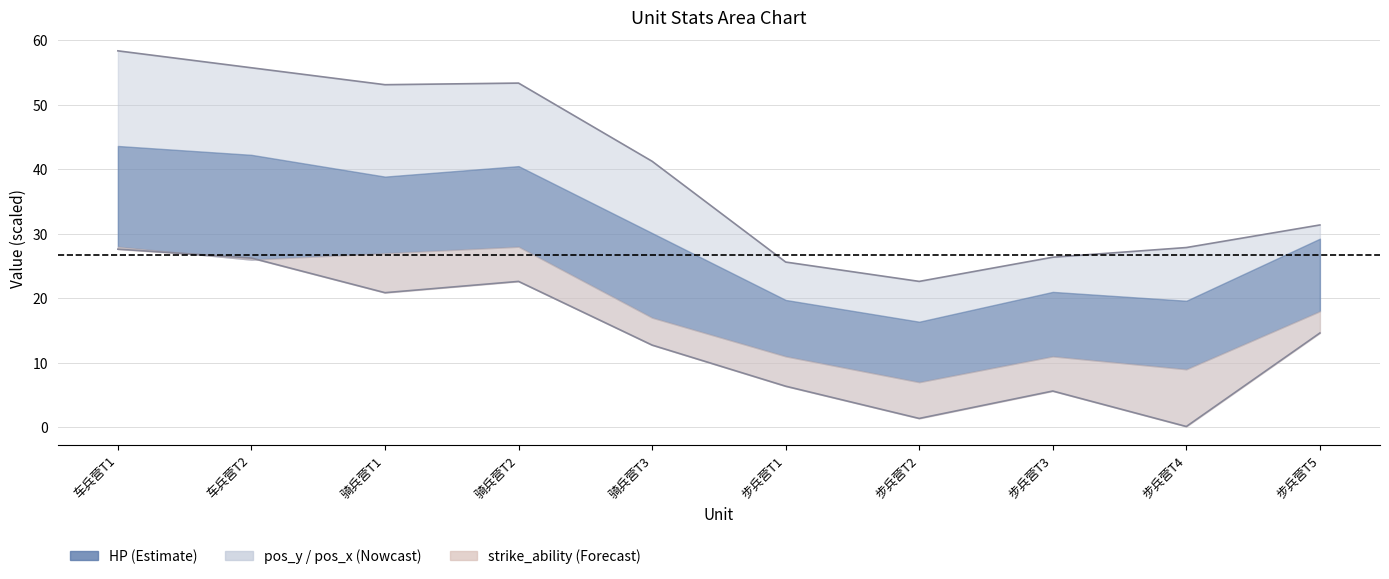

What is the minimum value shown in the chart?

0.1